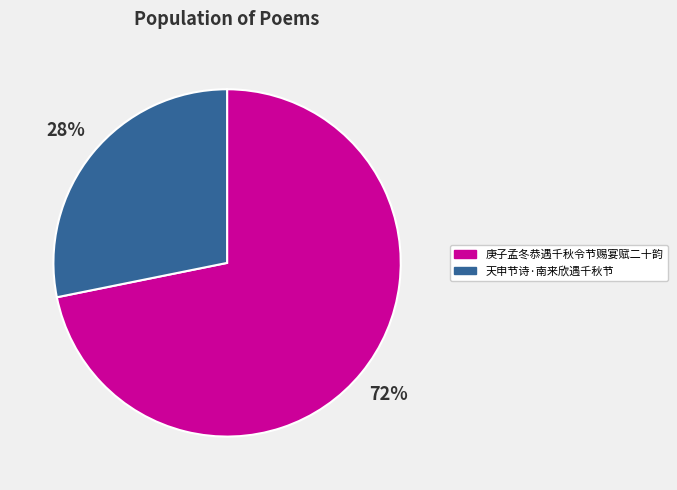

True or false: 庚子孟冬恭遇千秋令节赐宴赋二十韵 accounts for 57% of the total.

False